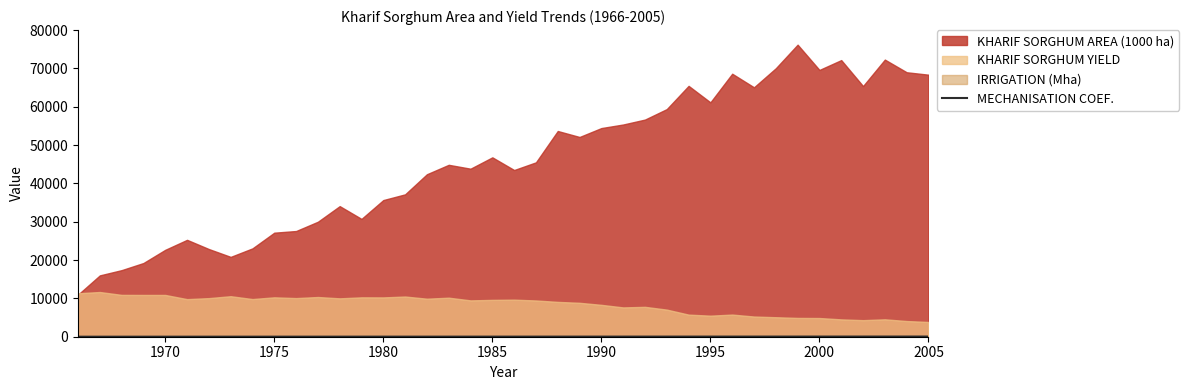

Does the chart have visible grid lines?

No